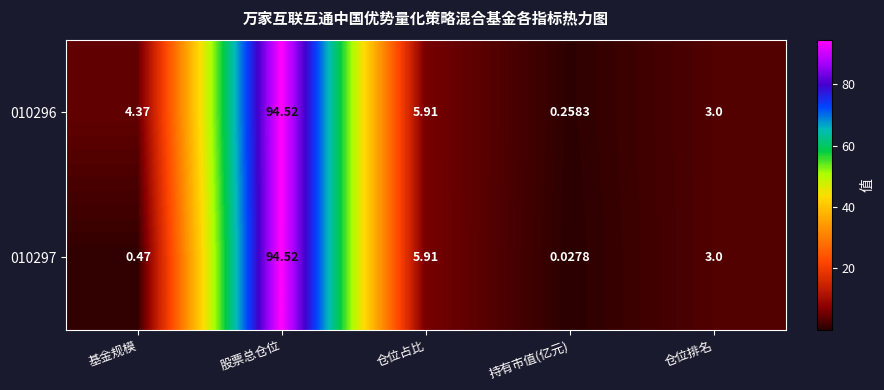

At which label does 010296 first exceed 4?

基金规模